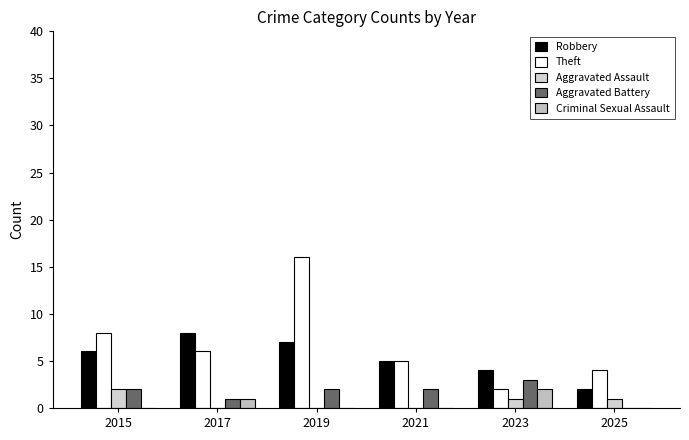

Count the number of data series in this chart.

5